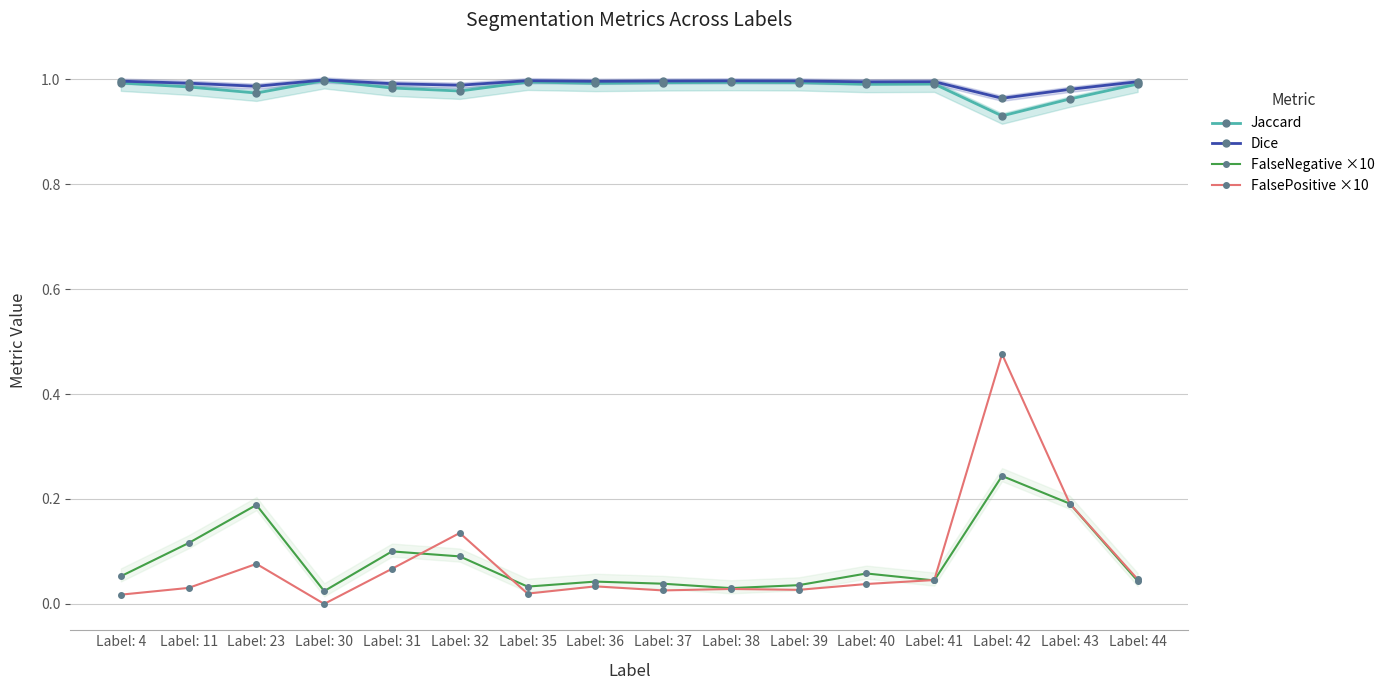

How many interior local valleys does the Dice series have?

5